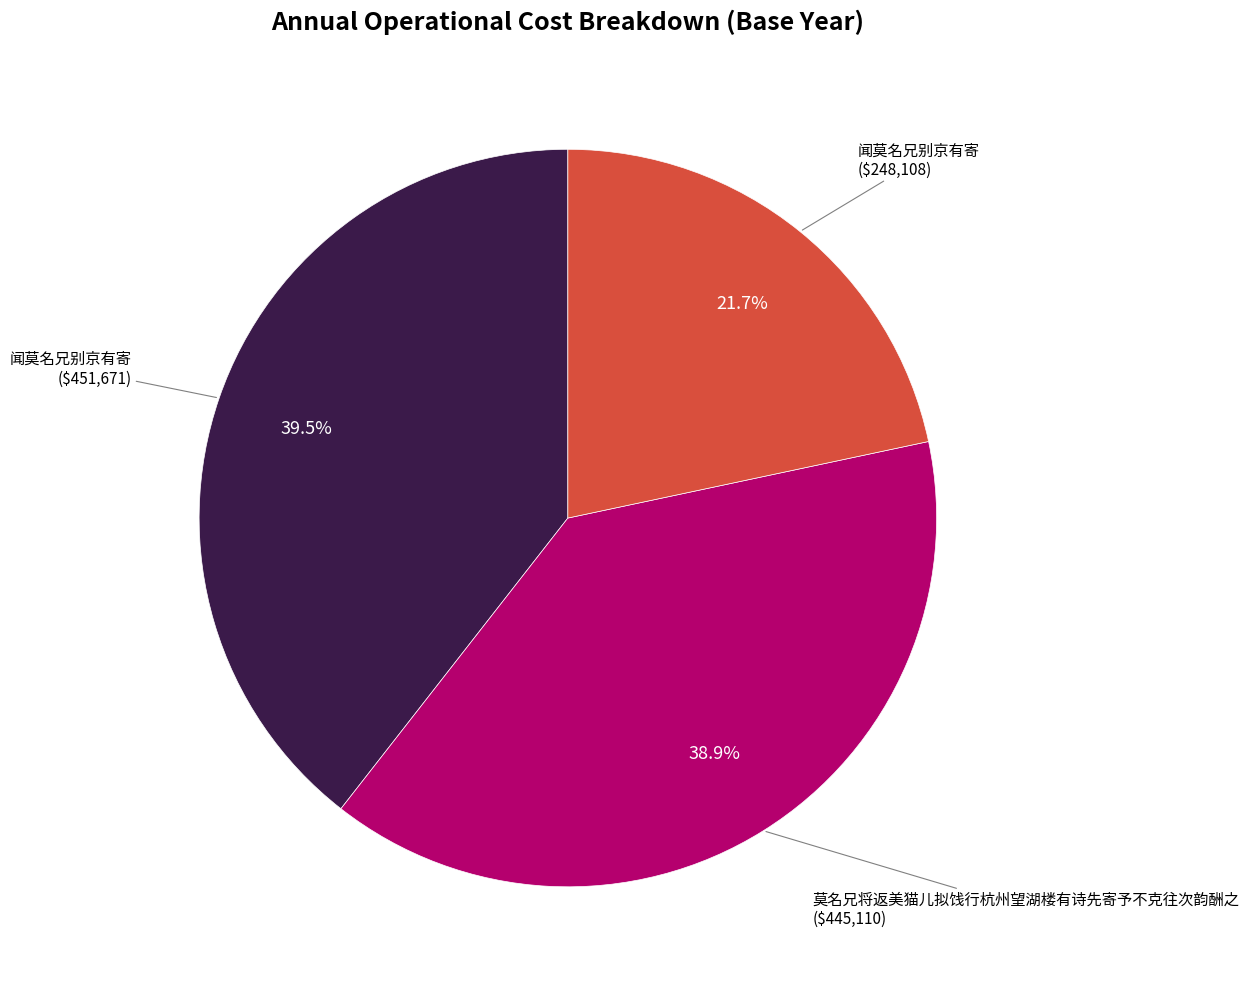

Is there any slice that represents more than half of the pie?

No